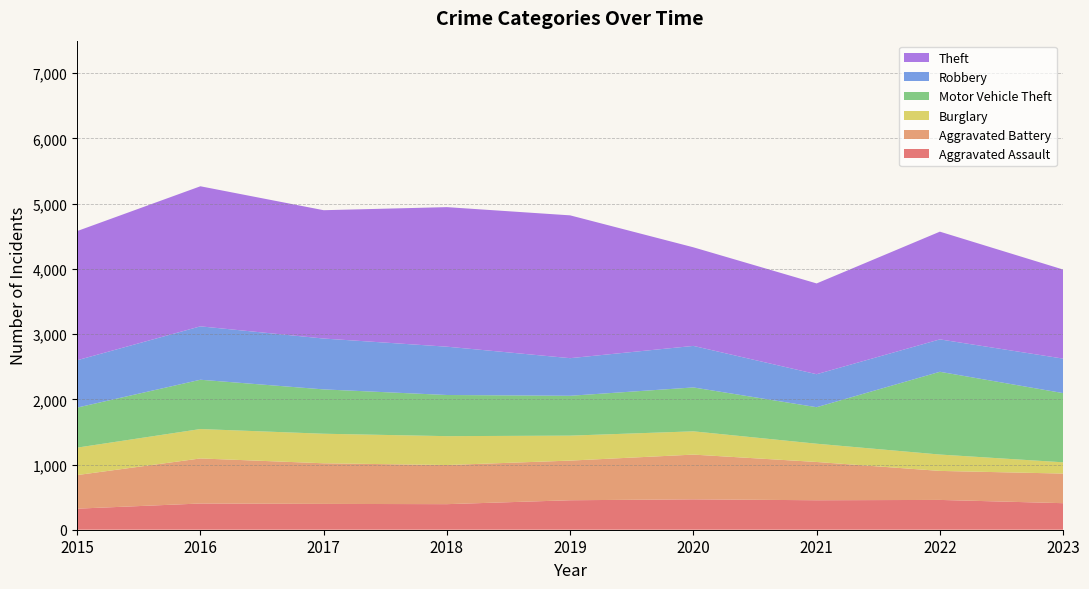

Reading left to right, list all the values displayed in this chart.

Aggravated Assault: 323	402	396	392	452	466	452	457	407
Aggravated Battery: 515	691	623	600	608	686	587	445	454
Burglary: 421	451	453	443	383	357	280	251	173
Motor Vehicle Theft: 614	756	680	631	611	673	560	1269	1061
Robbery: 726	819	780	741	577	637	506	497	529
Theft: 1981	2148	1968	2140	2190	1512	1392	1652	1366